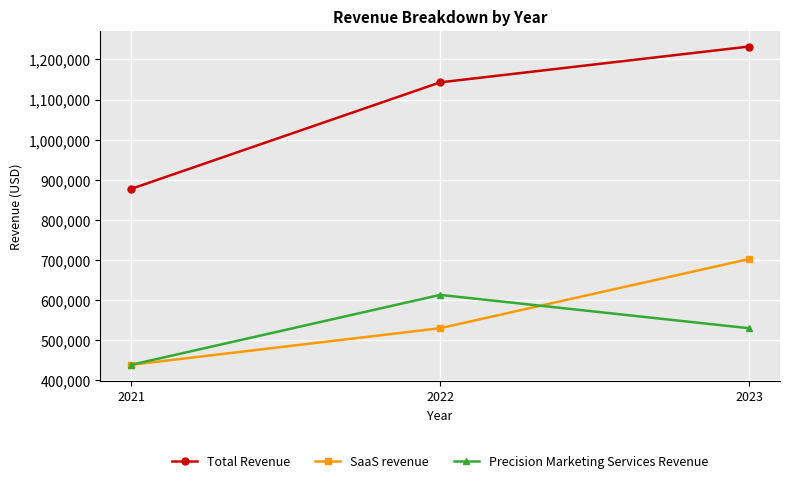

At which label does Precision Marketing Services Revenue first exceed 529742?

2022